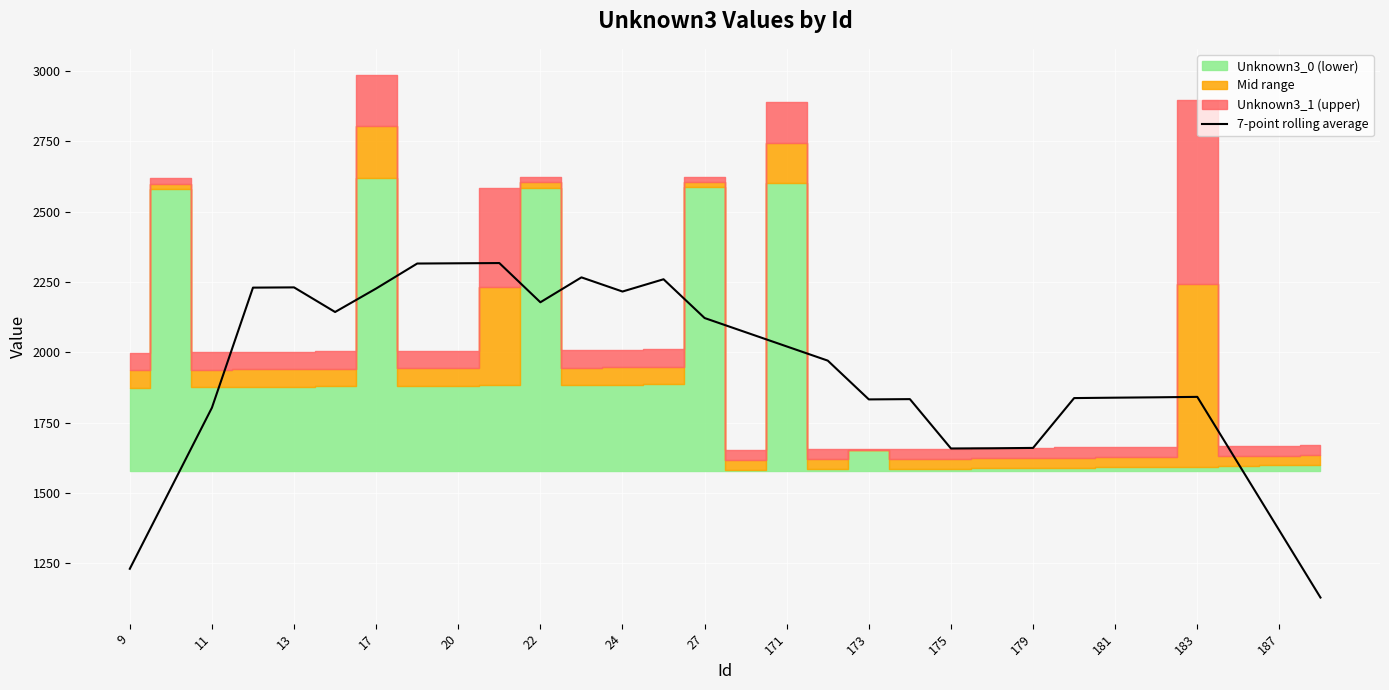

Is it true that 7-point rolling average equals 404.0 at 173?

False